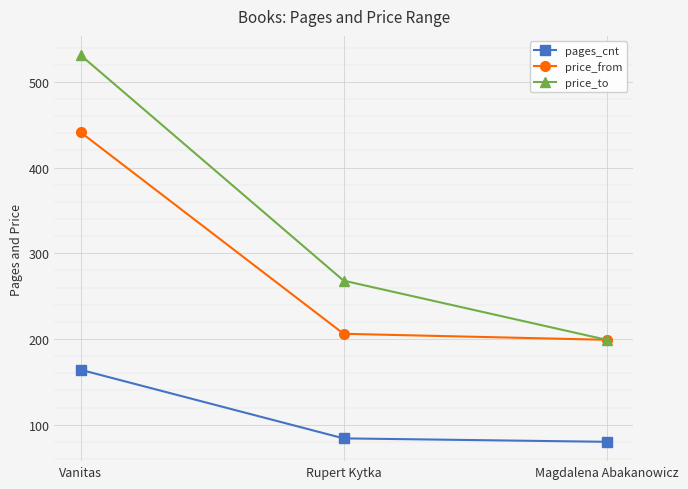

What is the difference between the maximum and minimum values in the price_from series?

242